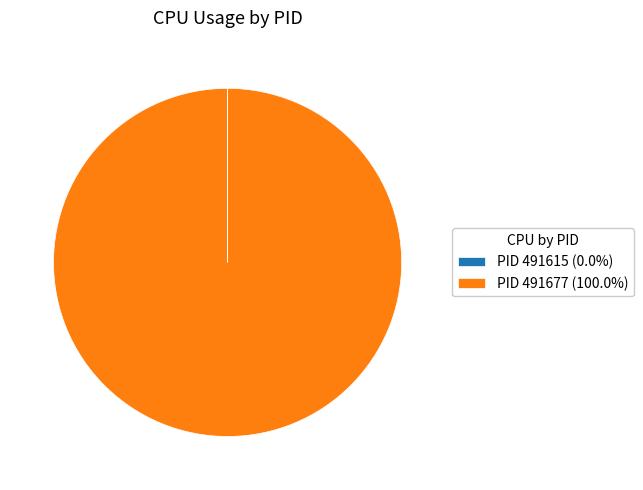

Is there any slice that represents more than half of the pie?

Yes